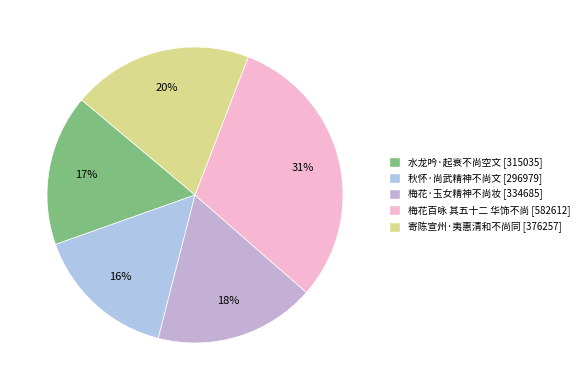

Rank the categories by value from lowest to highest.

秋怀·尚武精神不尚文, 水龙吟·起衰不尚空文, 梅花·玉女精神不尚妆, 寄陈宣州·夷惠清和不尚同, 梅花百咏 其五十二 华饰不尚